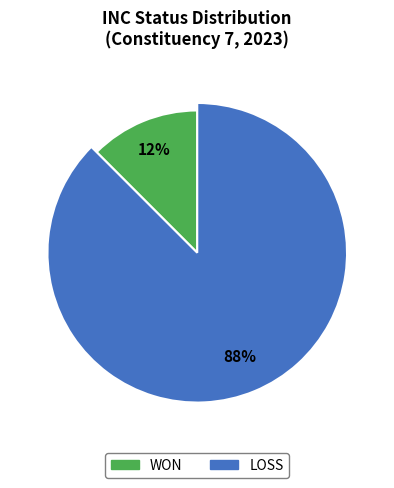

What is the largest slice in the pie chart?

LOSS